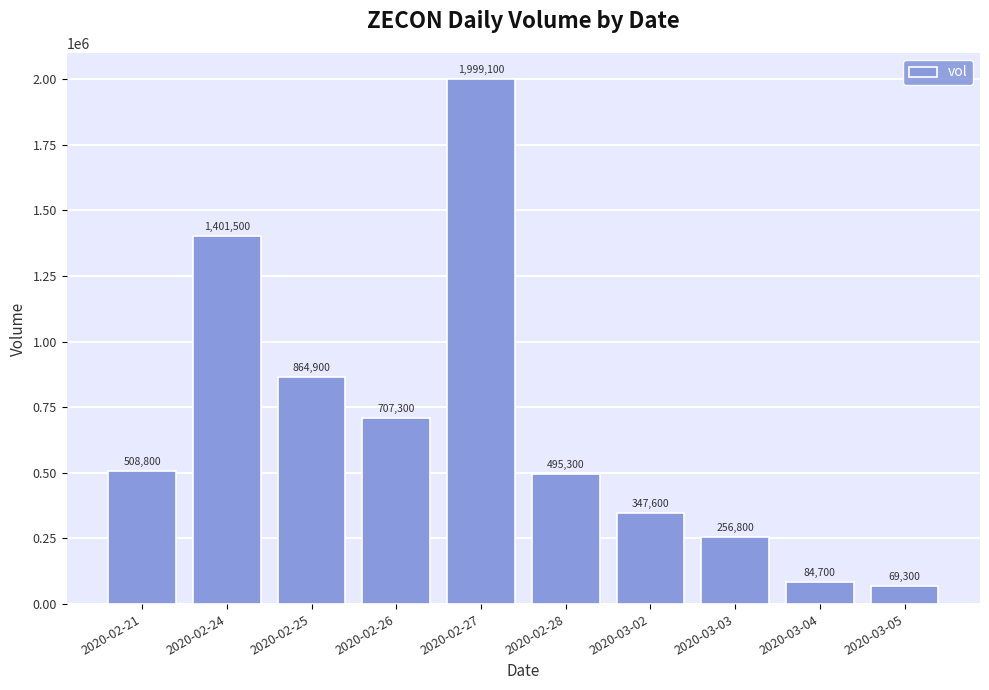

What position from the left is 2020-03-05?

10